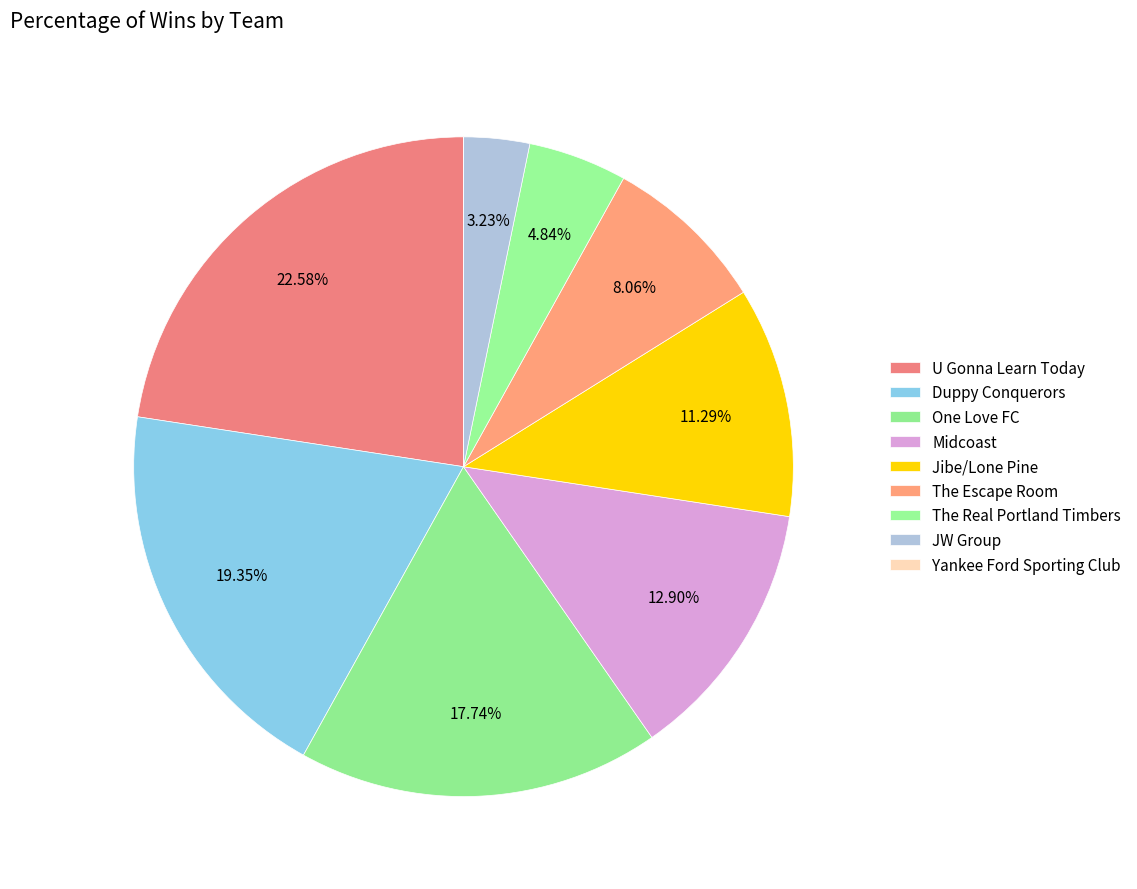

Is it true that Duppy Conquerors is 19% of the pie?

True